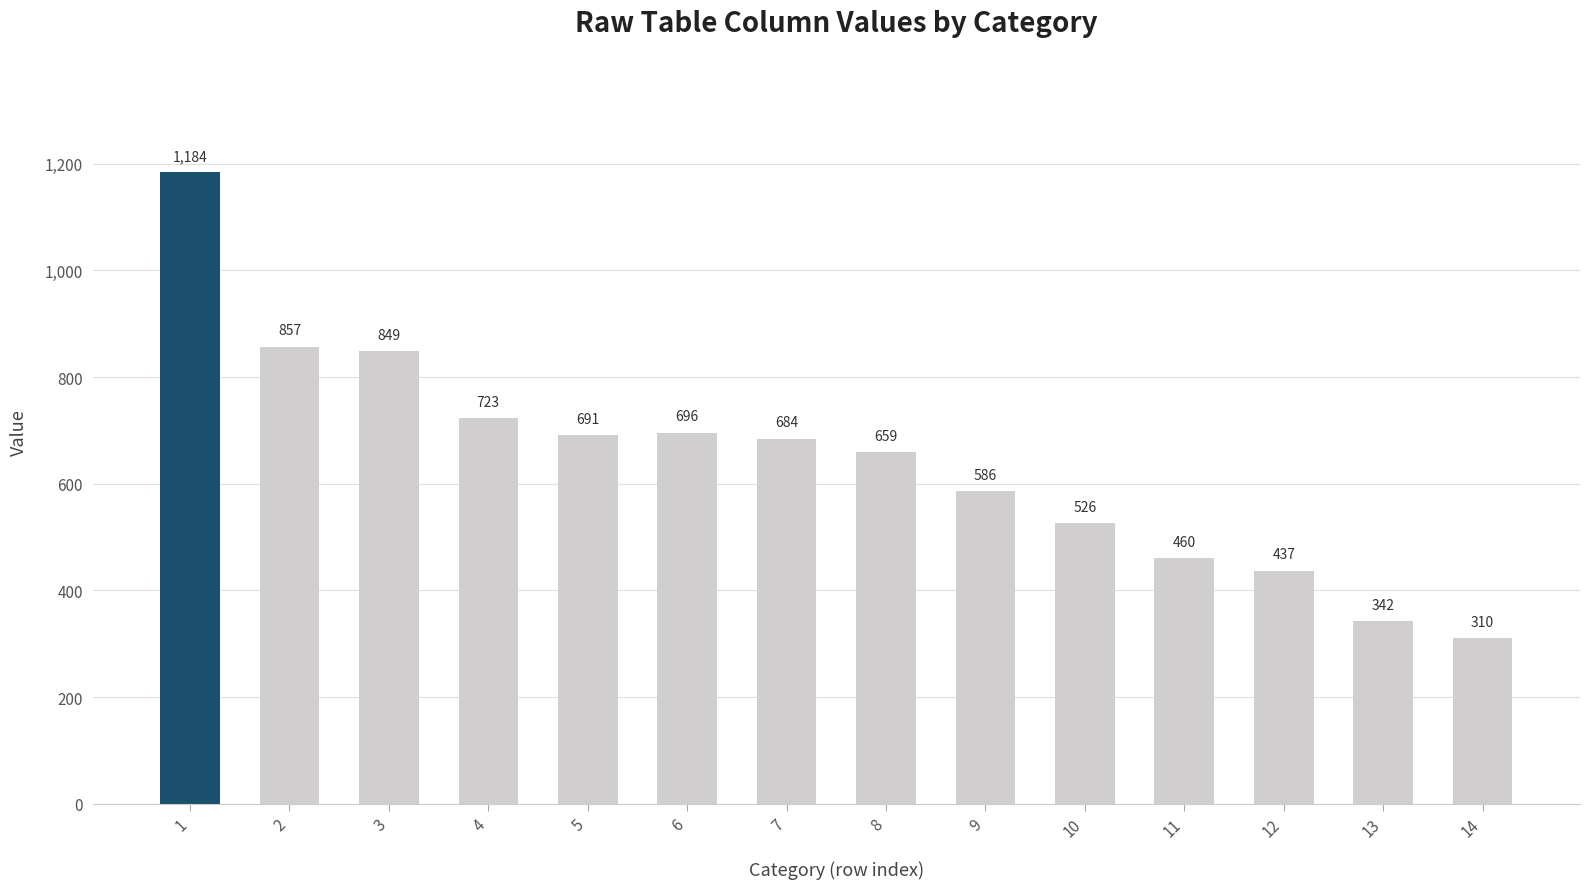

What is the average value?

643